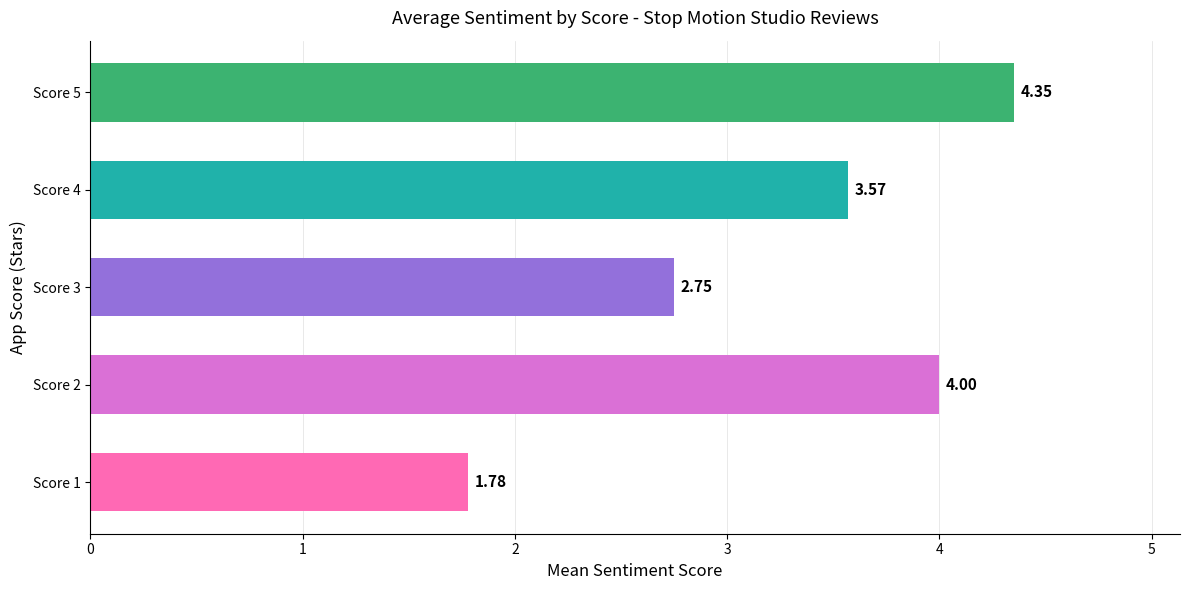

Approximately how many times larger is the value at Score 2 compared to Score 3?

1.5